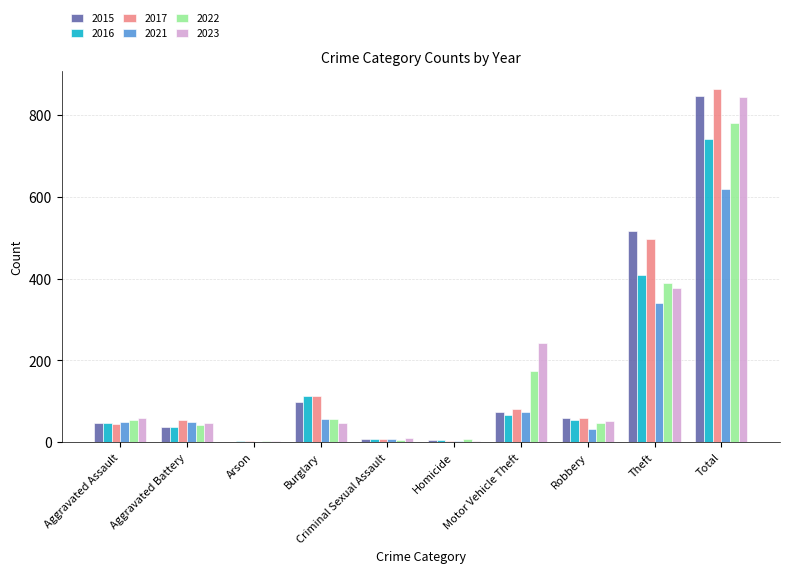

What is the sum of the 2015 values at Robbery and Burglary?

157